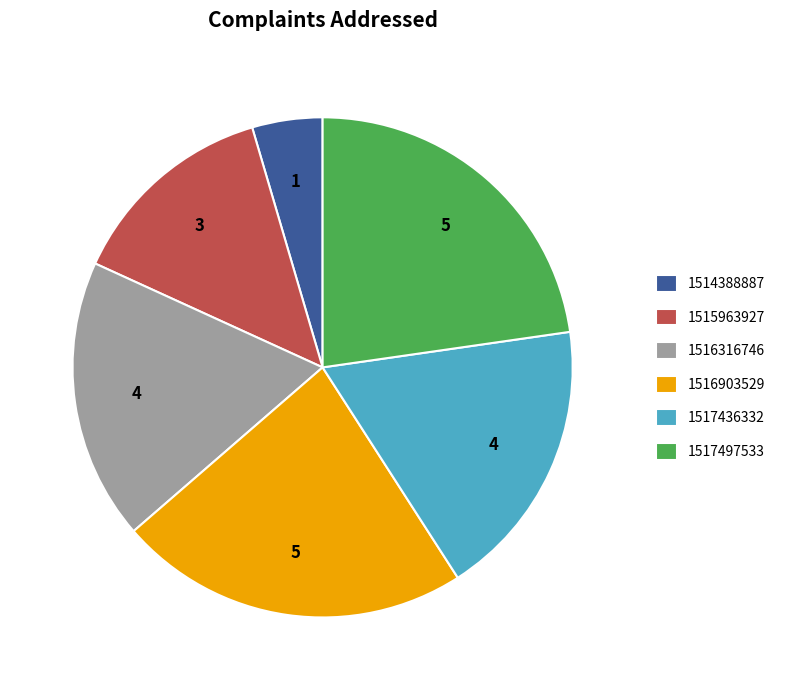

Is there any slice that represents more than half of the pie?

No